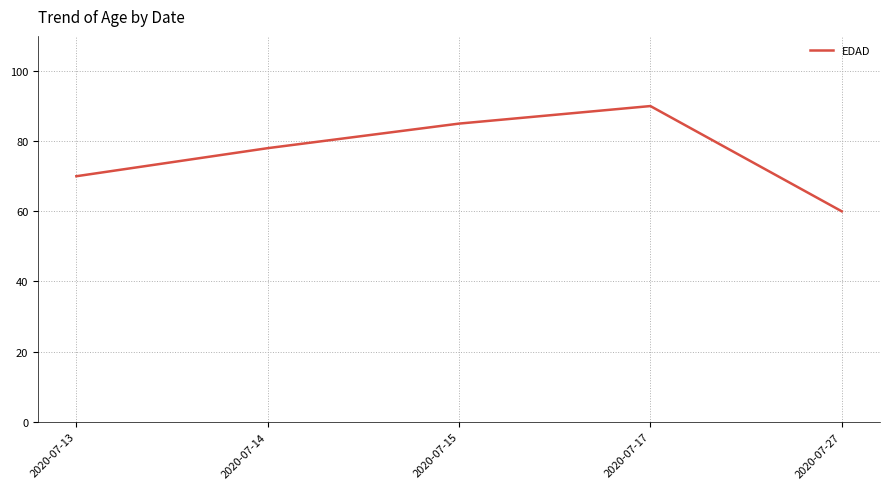

What is the minimum value shown in the chart?

60